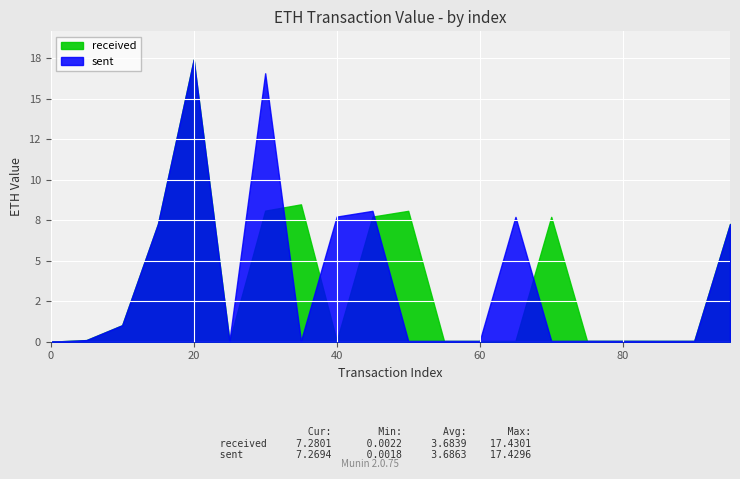

Between 55 and 85, which series saw the biggest shift?

received